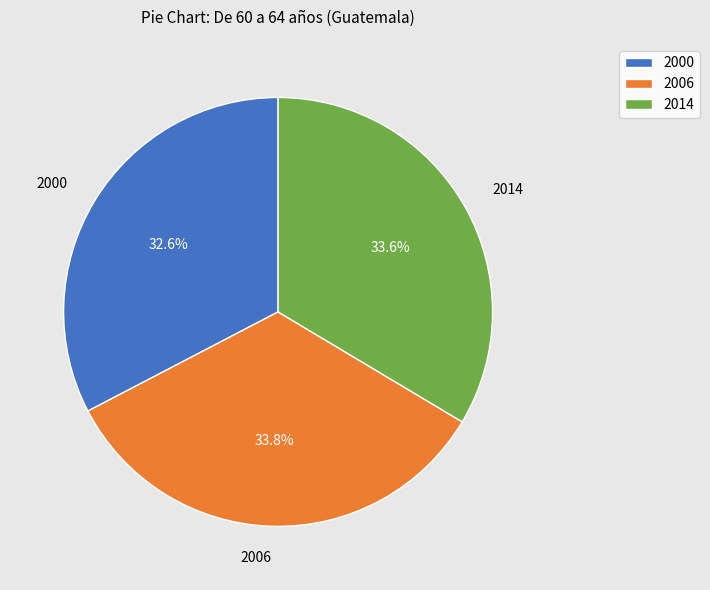

Is there any slice that represents more than half of the pie?

No